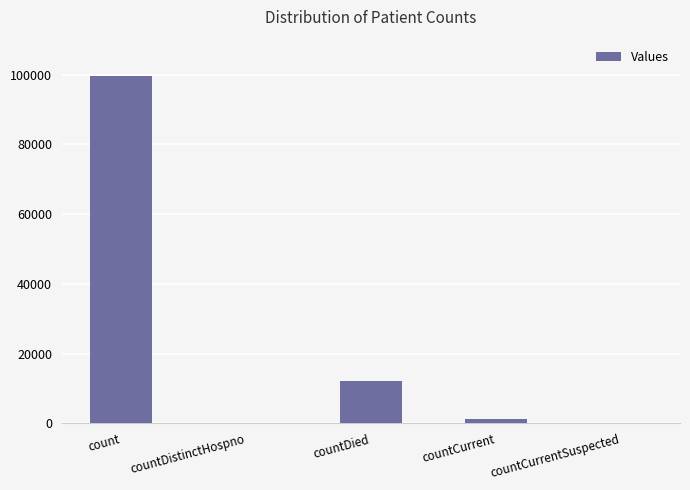

Does the chart contain stacked bars?

No